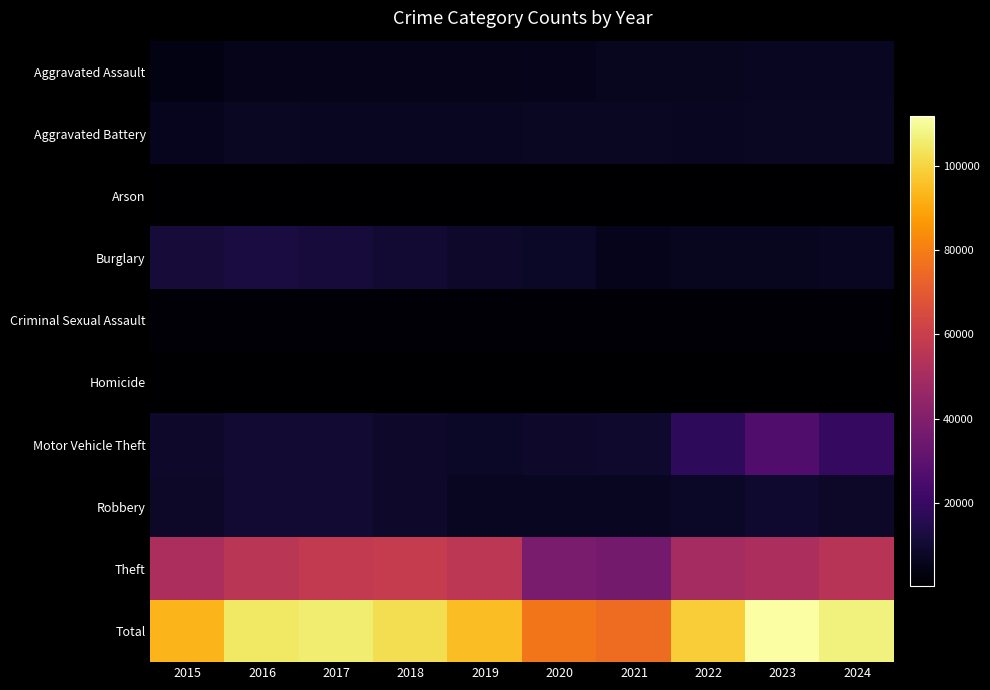

Reading left to right, what are all the values shown in this chart?

Aggravated Assault: 2015=4057	2016=5229	2017=5299	2018=5464	2019=5317	2020=5722	2021=6563	2022=6605	2023=6941	2024=7228
Aggravated Battery: 2015=6386	2016=7464	2017=7186	2018=7074	2019=7154	2020=7698	2021=7633	2022=6872	2023=7342	2024=7505
Arson: 2015=410	2016=472	2017=415	2018=338	2019=330	2020=535	2021=474	2022=382	2023=457	2024=438
Burglary: 2015=11573	2016=12735	2017=11812	2018=10604	2019=8656	2020=8097	2021=5810	2022=6774	2023=6726	2024=6894
Criminal Sexual Assault: 2015=1562	2016=1719	2017=1818	2018=1855	2019=1755	2020=1365	2021=1581	2022=1682	2023=1708	2024=1563
Homicide: 2015=451	2016=712	2017=628	2018=536	2019=460	2020=718	2021=744	2022=654	2023=580	2024=529
Motor Vehicle Theft: 2015=8977	2016=9997	2017=10137	2018=8883	2019=8088	2020=8886	2021=9299	2022=18154	2023=26647	2024=19819
Robbery: 2015=8426	2016=10643	2017=10569	2018=8687	2019=7112	2020=7161	2021=6880	2022=7886	2023=9850	2024=8286
Theft: 2015=51493	2016=55626	2017=57860	2018=58640	2019=56034	2020=37887	2021=36268	2022=49526	2023=51388	2024=54794
Total: 2015=93335	2016=104597	2017=105724	2018=102081	2019=94906	2020=78069	2021=75252	2022=98535	2023=111639	2024=107056